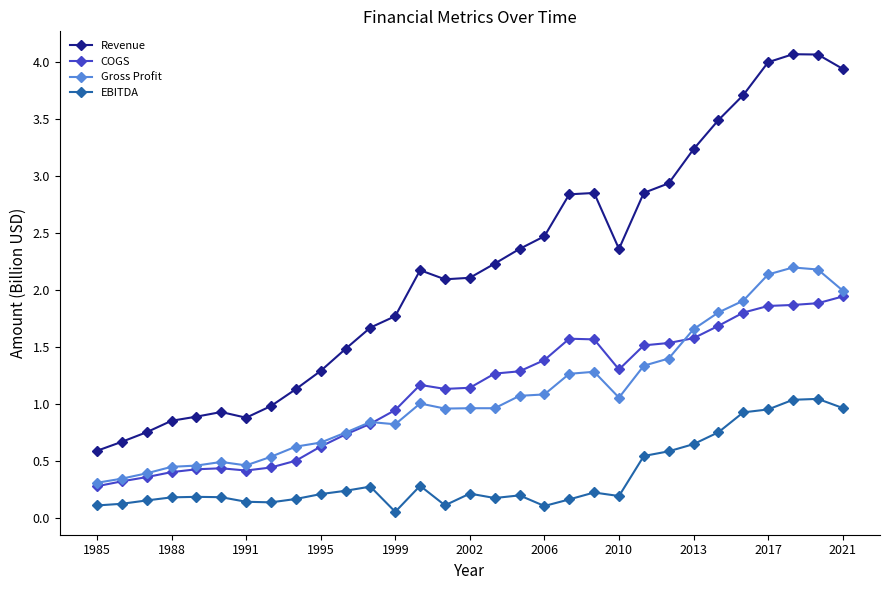

List the series in order of their peak value, lowest first.

EBITDA, COGS, Gross Profit, Revenue